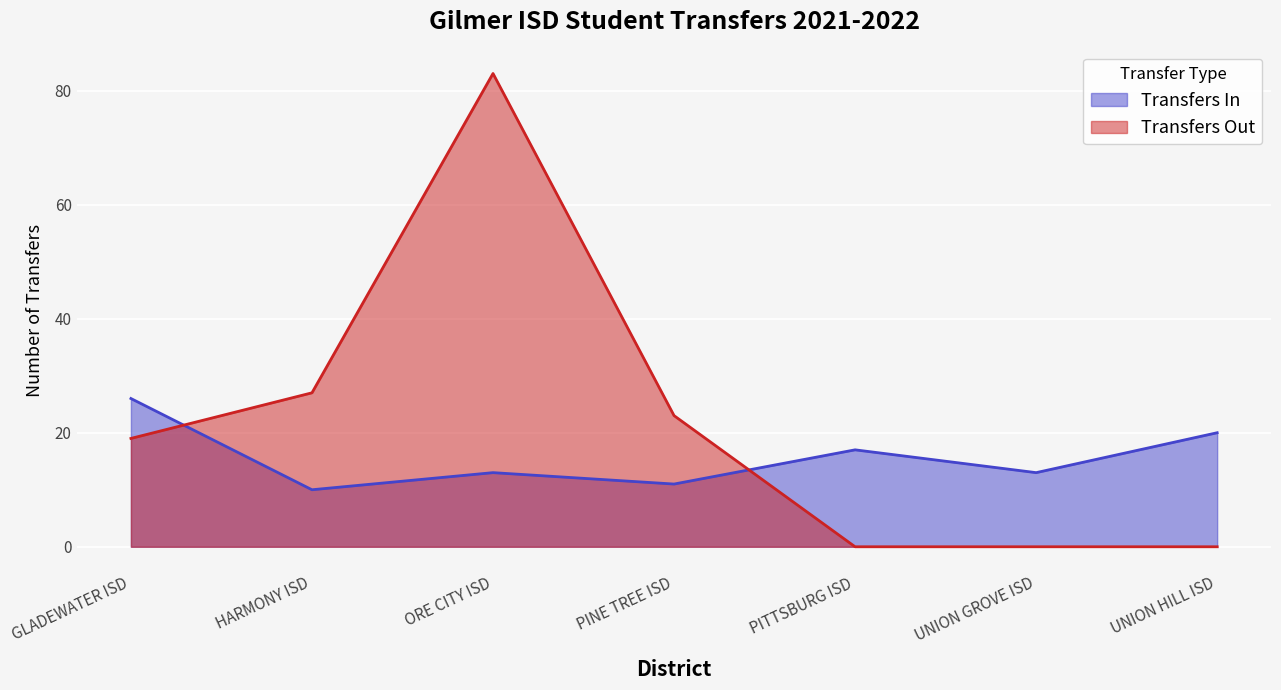

How many interior local peaks does the Transfers Out series have?

1